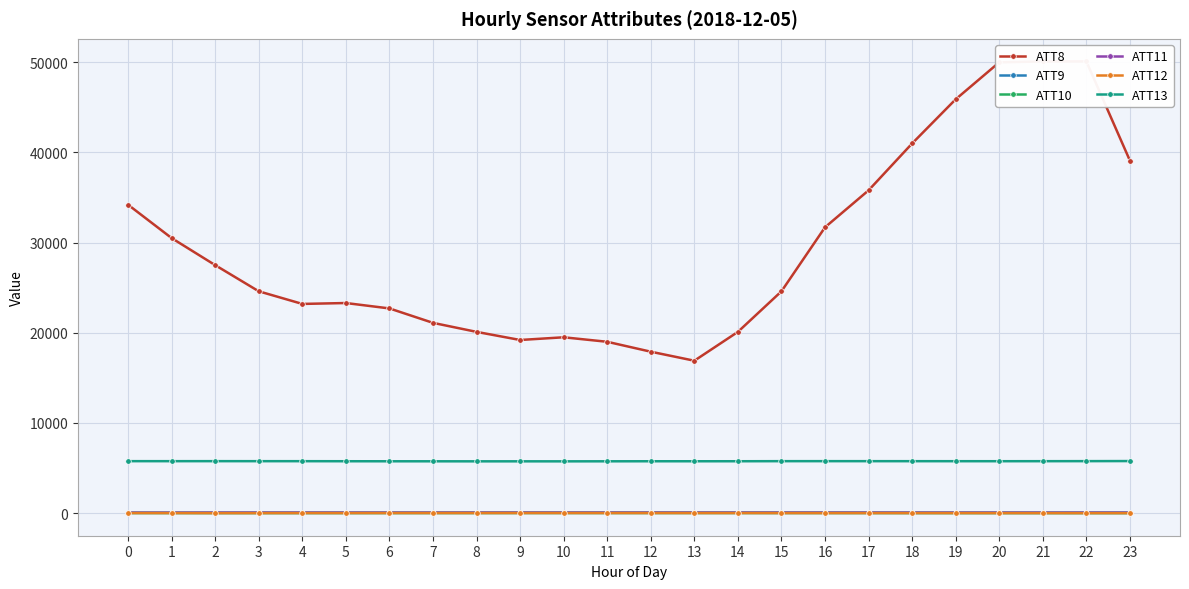

In ATT8, how many points are lower than both neighbors (excluding endpoints)?

3